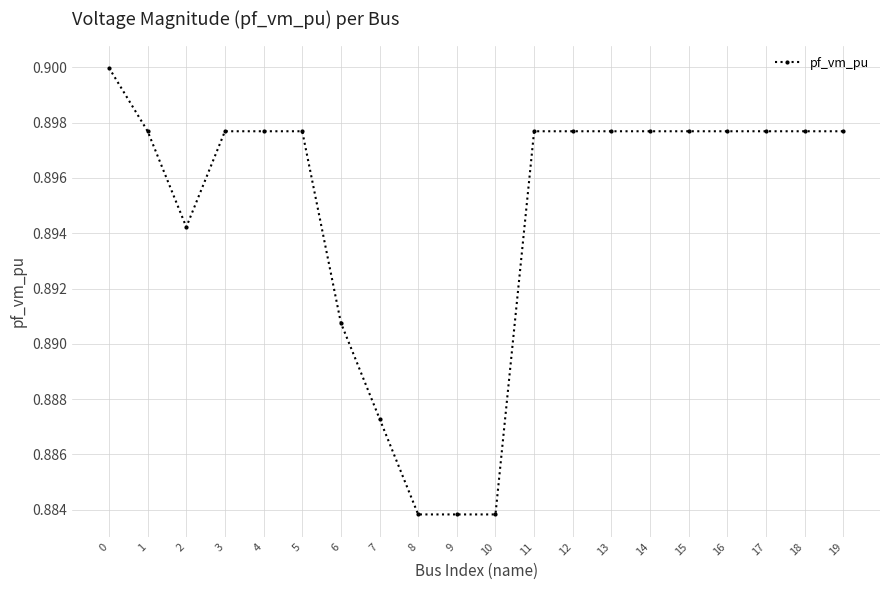

The value at 14 is 0.9. True or false?

True